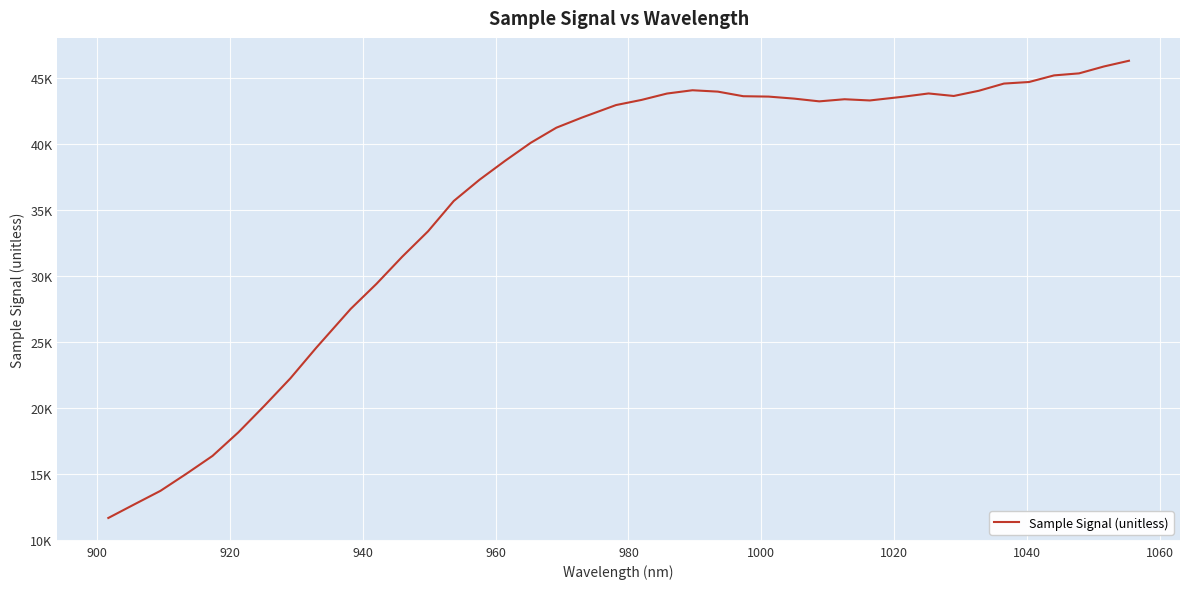

What is the greatest value displayed?

46291